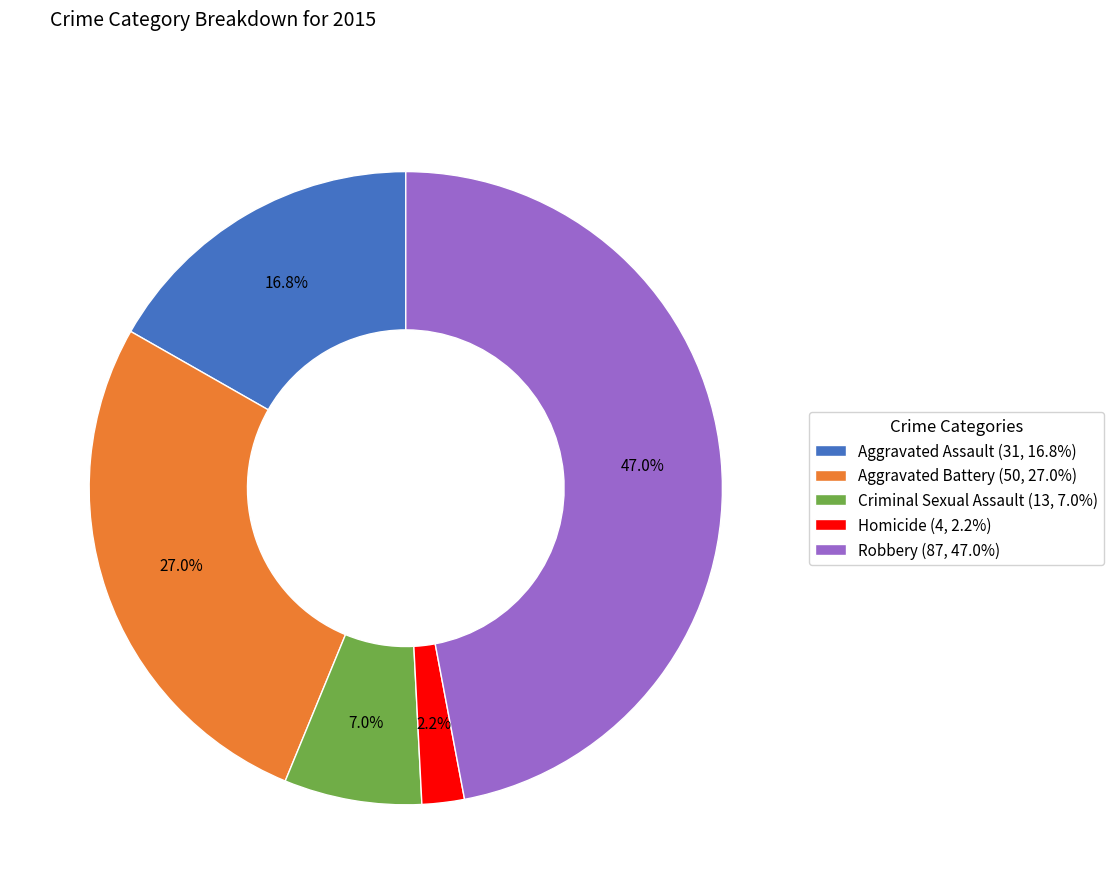

What percentage is the Robbery slice, to the nearest percent?

47%